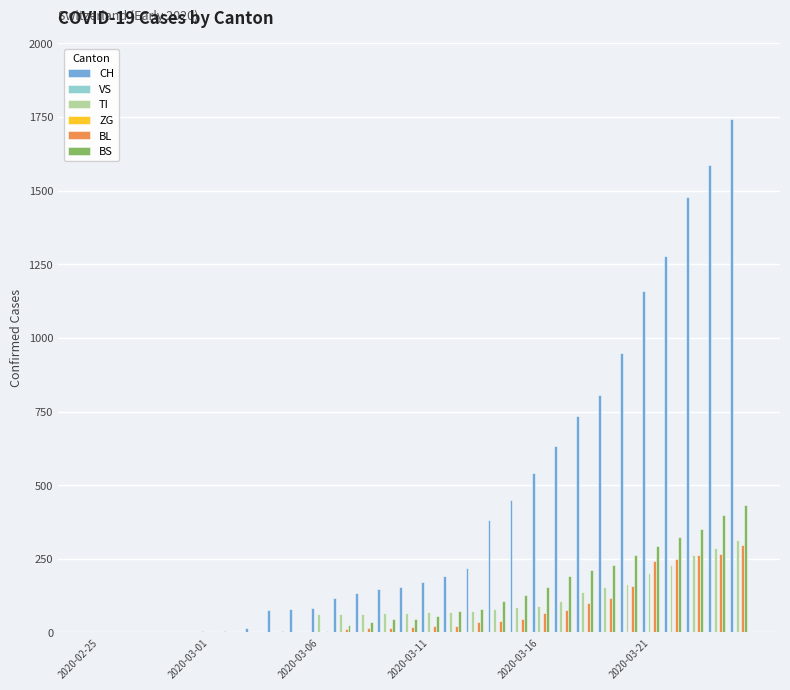

Reading right to left, transcribe all the data shown in this chart.

CH: 1742	1588	1480	1279	1160	948	806	736	634	540	449	380	218	192	172	155	146	134	116	82	79	76	14	3	3	2	0	0	0	0
VS: 0	0	0	0	0	0	0	0	0	0	0	0	0	0	0	0	0	0	0	0	0	0	0	0	0	0	0	0	0	0
TI: 314	287	263	229	202	165	155	136	107	91	85	80	71	70	68	67	65	62	62	61	0	0	0	0	0	0	0	0	0	0
ZG: 0	0	0	0	0	0	0	0	0	0	0	0	0	0	0	0	0	0	0	0	0	0	0	0	0	0	0	0	0	0
BL: 298	266	262	249	242	158	115	100	76	65	46	40	35	21	21	18	16	16	13	2	0	0	0	0	0	0	0	0	0	0
BS: 434	397	350	323	292	263	228	211	191	155	128	105	78	73	57	46	44	36	25	4	0	4	0	0	0	0	0	0	0	0